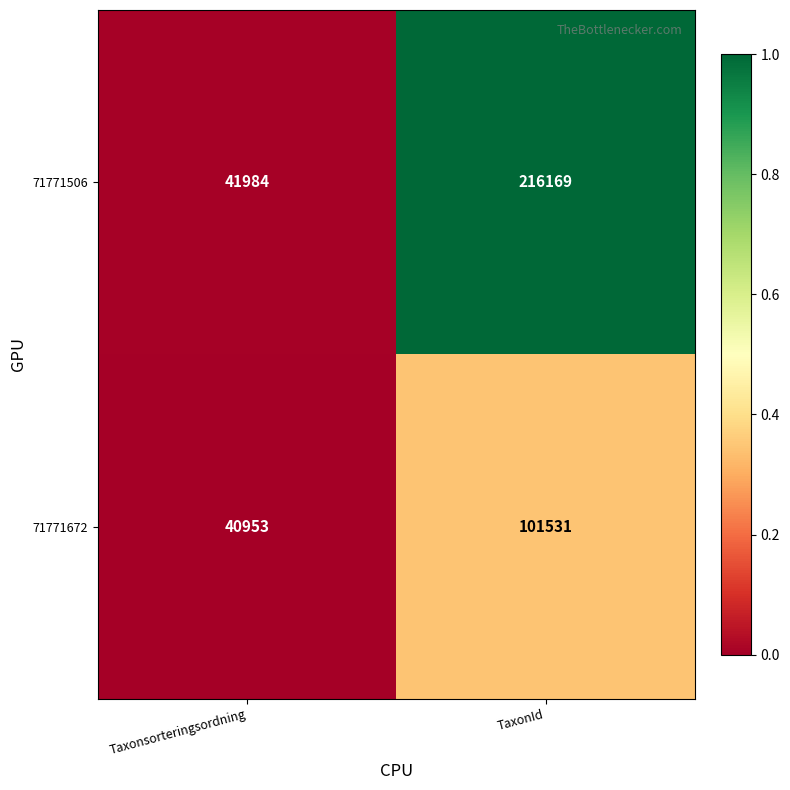

Which series changed the most between Taxonsorteringsordning and TaxonId?

71771506